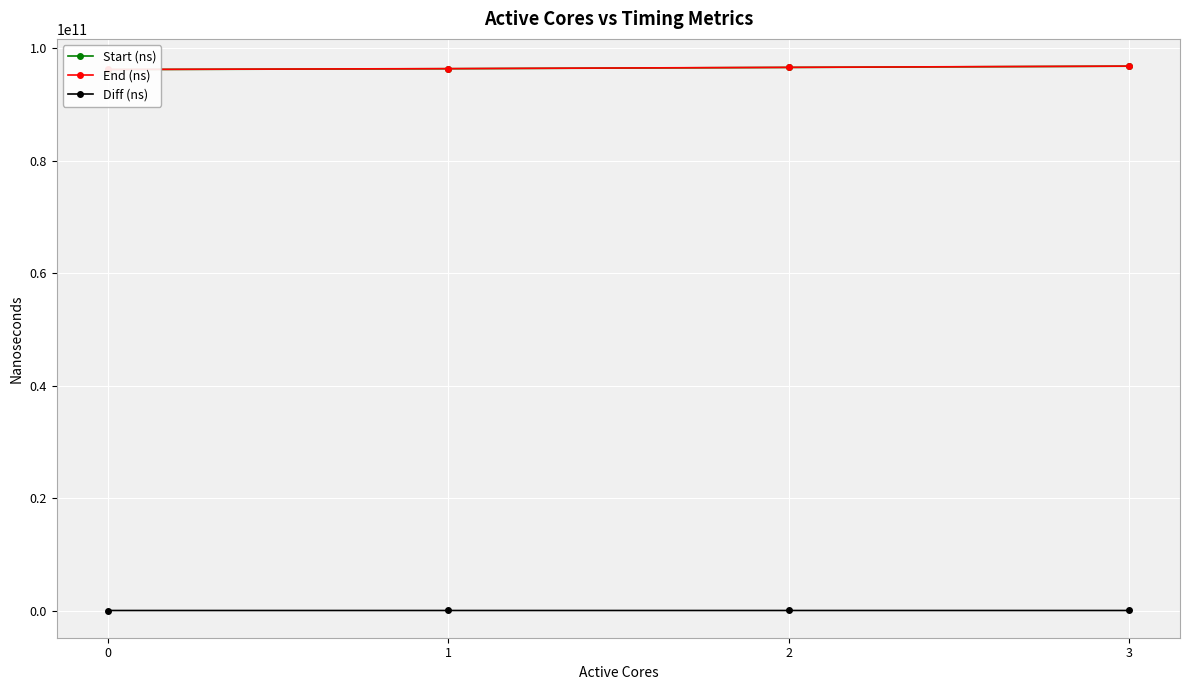

What is the difference between the End (ns) values at 0 and 3?

601065817